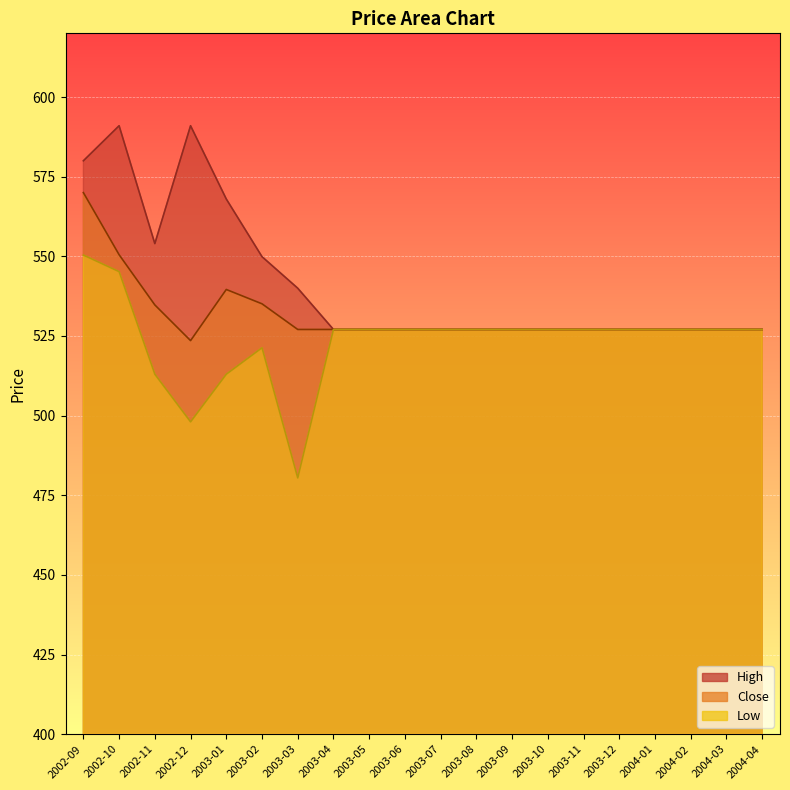

Which series changed the most between 2002-10 and 2004-03?

High